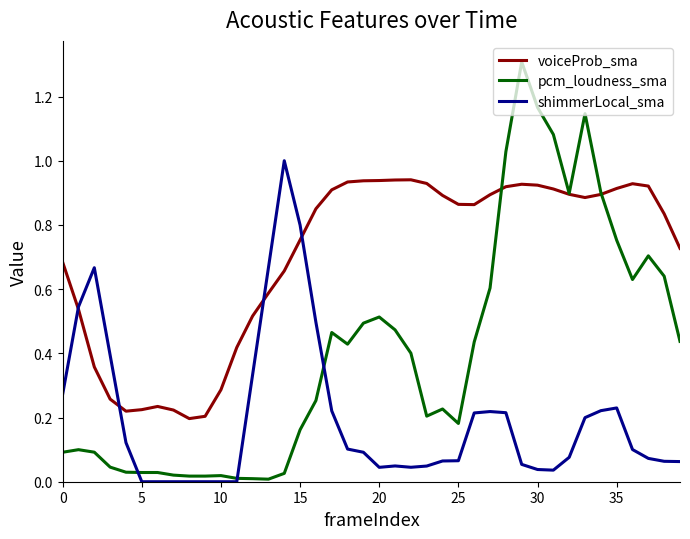

True or false: voiceProb_sma and pcm_loudness_sma intersect in this chart.

True